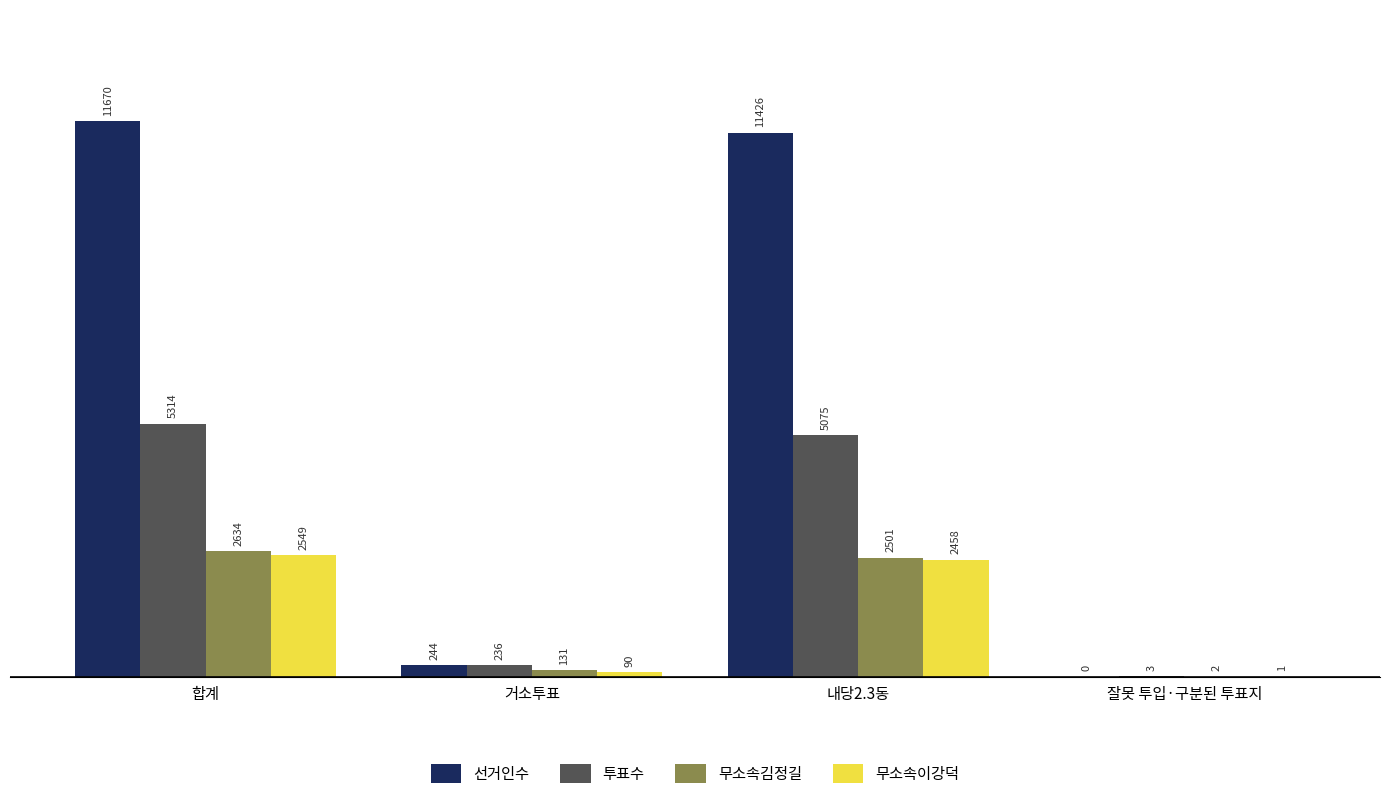

At which label is 선거인수 closest to 5835?

거소투표